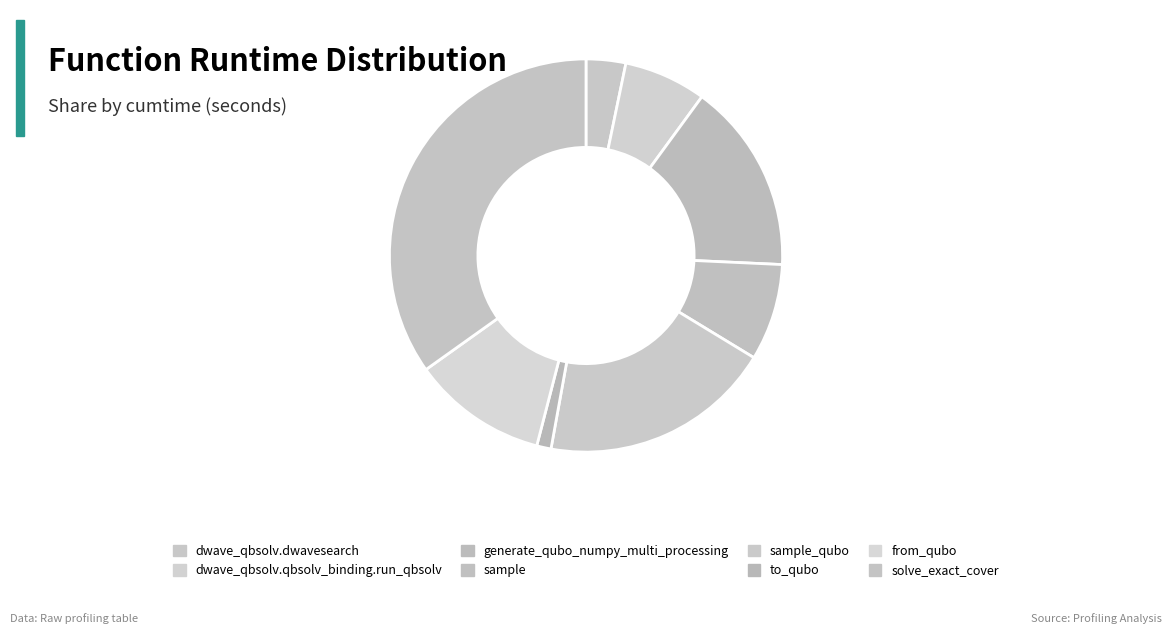

Which category has the biggest portion of the pie?

solve_exact_cover